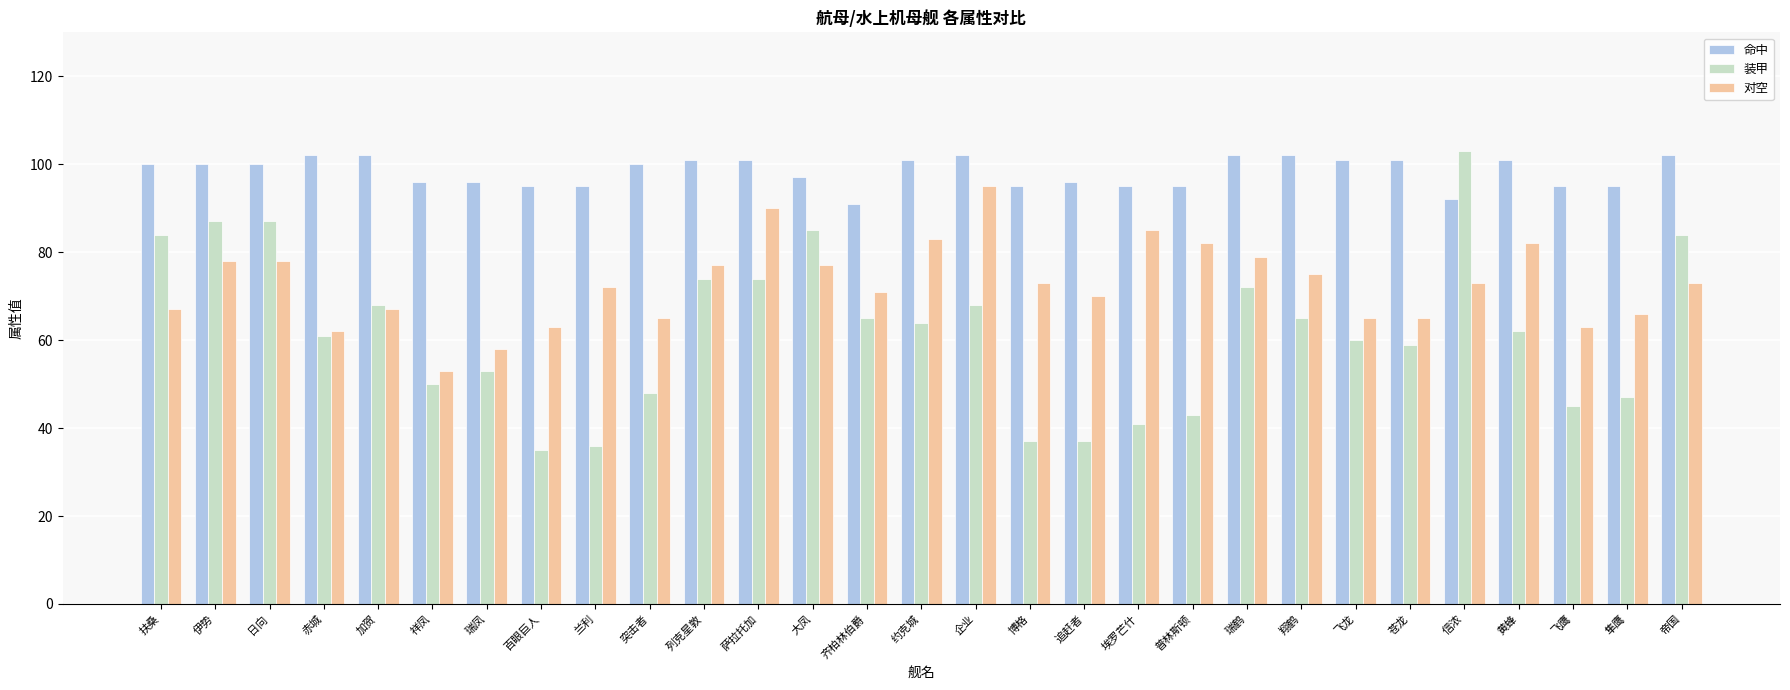

At which label does 对空 first exceed 73?

伊势